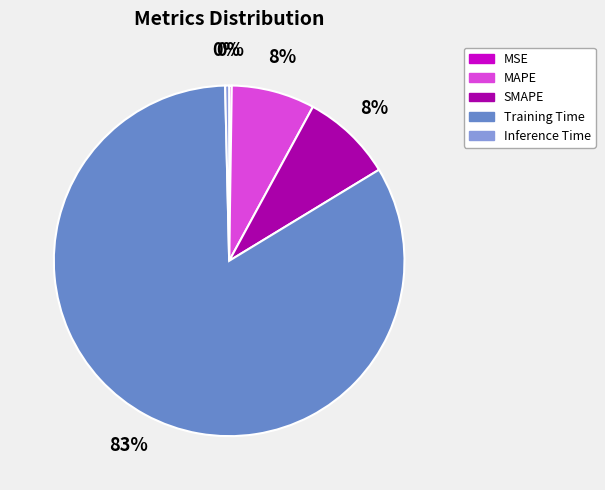

To the nearest percent, what is the average slice percentage?

20%